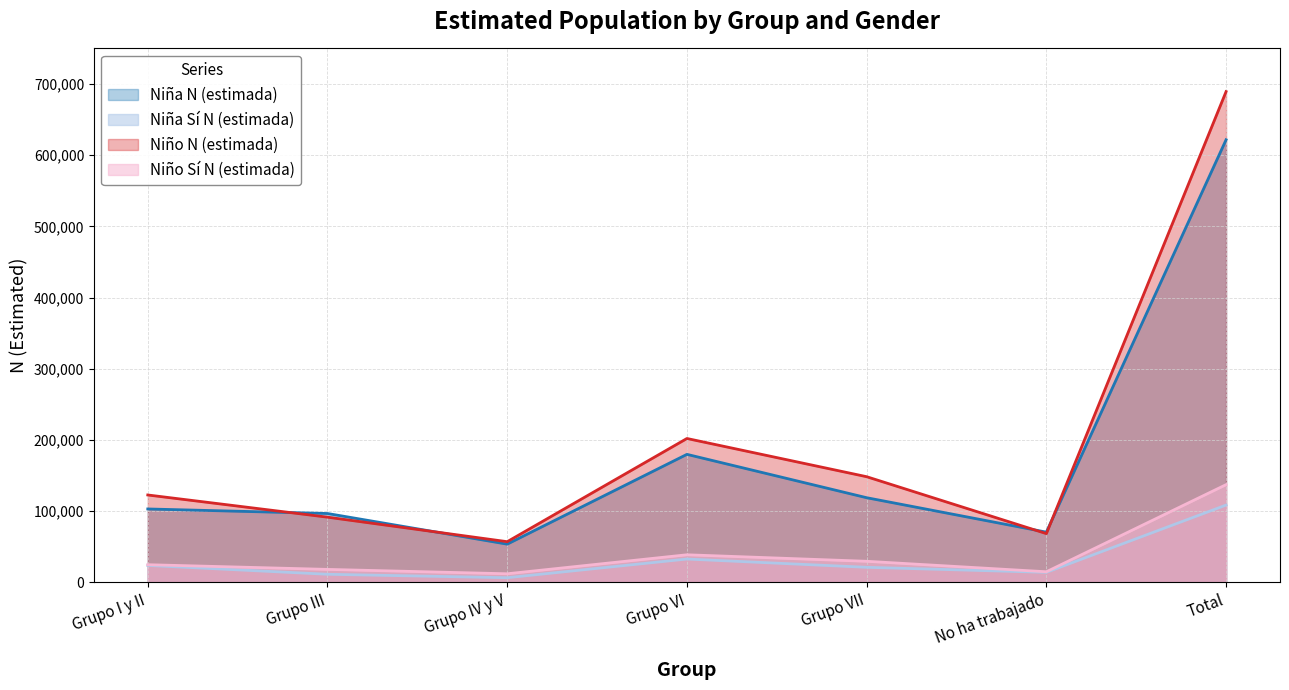

What are all the series names shown in the legend?

Niña N (estimada), Niña Sí N (estimada), Niño N (estimada), Niño Sí N (estimada)